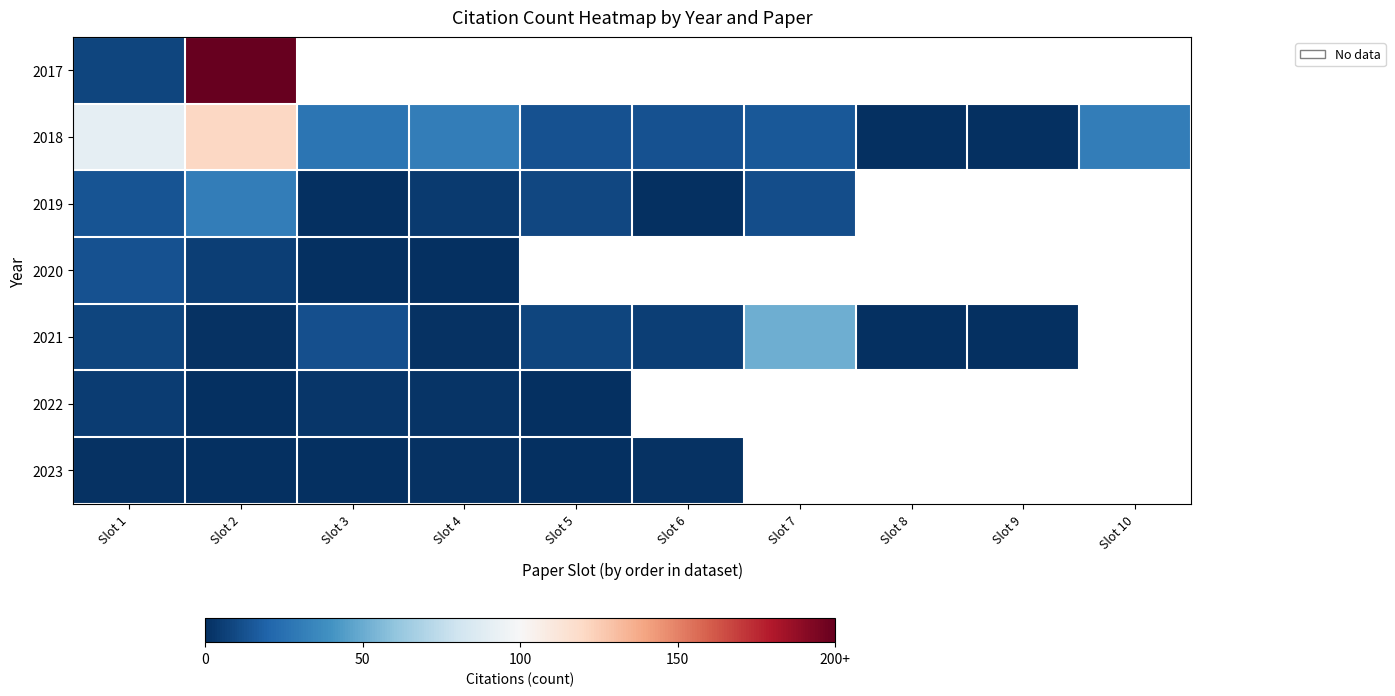

Which series has the largest total across all categories?

2018